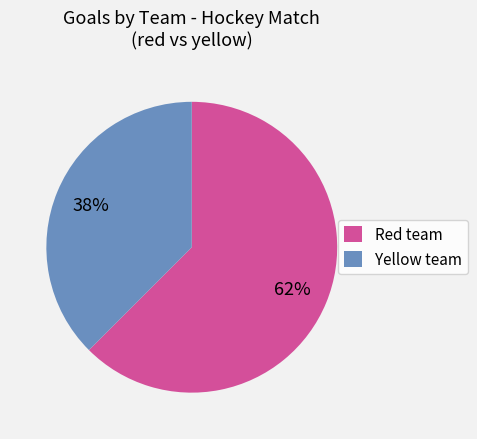

What percentage is the Yellow team slice, to the nearest percent?

38%